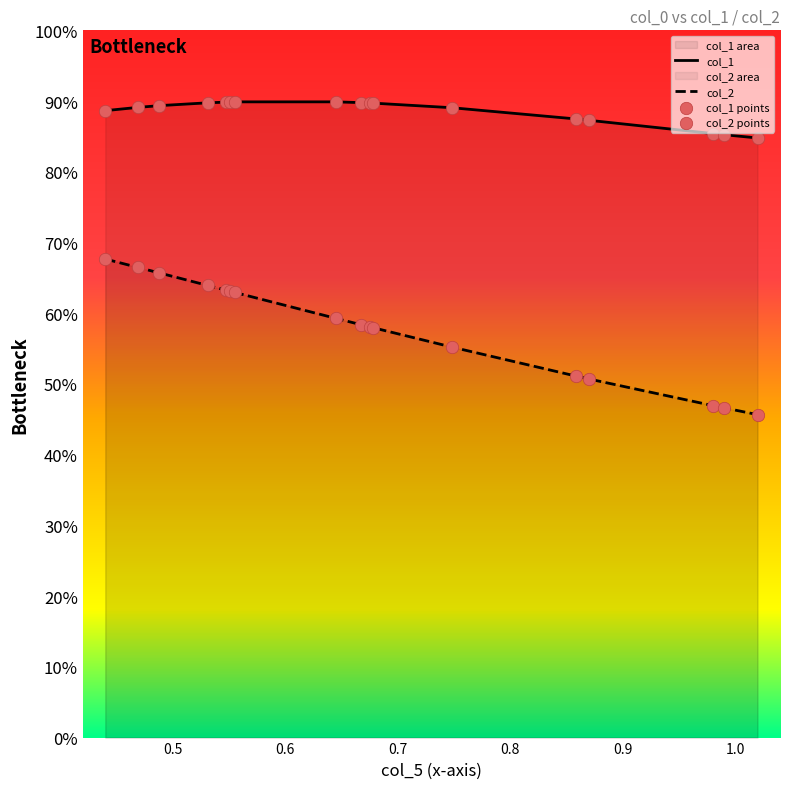

Which series contains the lowest Y value?

col_2